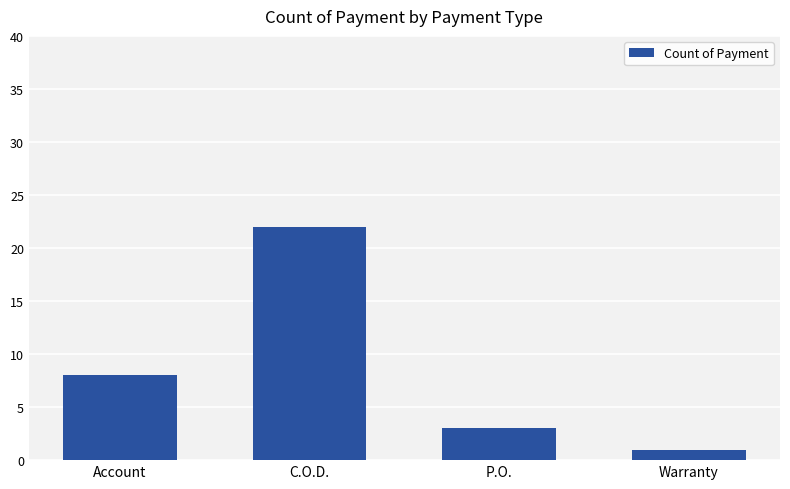

Is it true that the value at Account is 4?

False